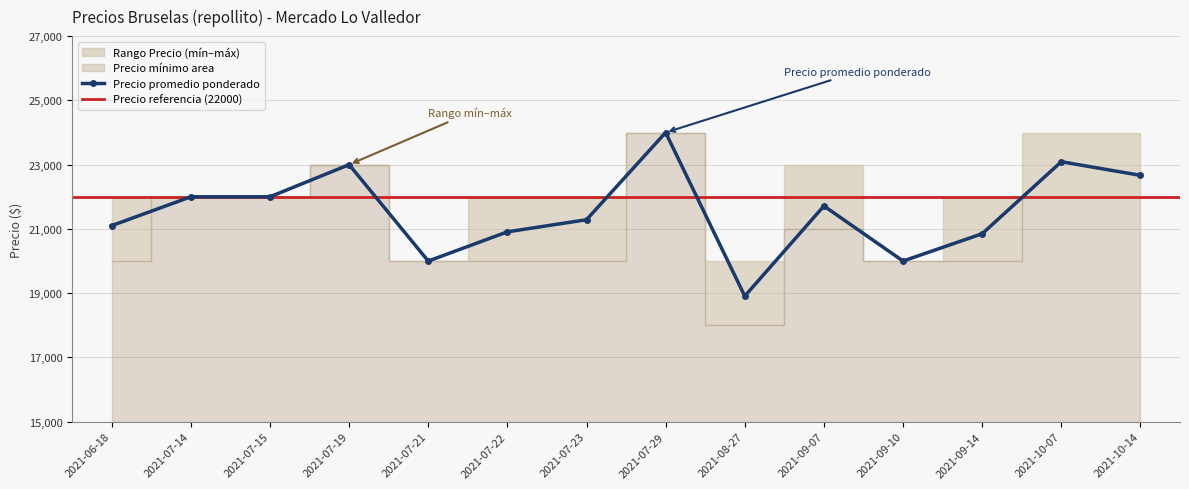

Is it true that Precio promedio ponderado equals 35887 at 2021-07-22?

False